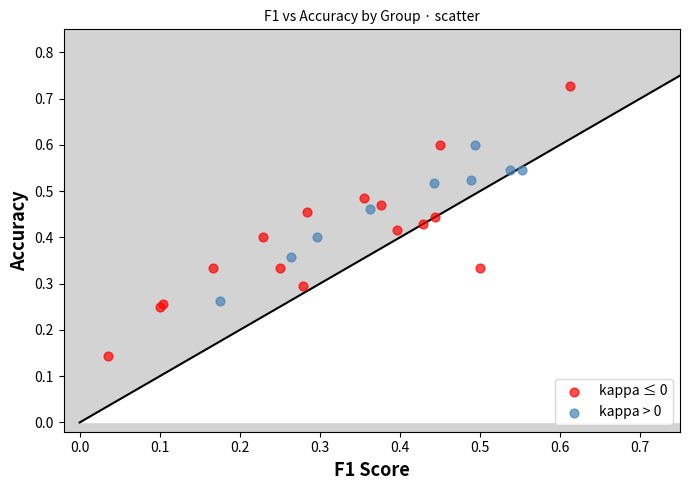

Which series contains the lowest Y value?

kappa ≤ 0